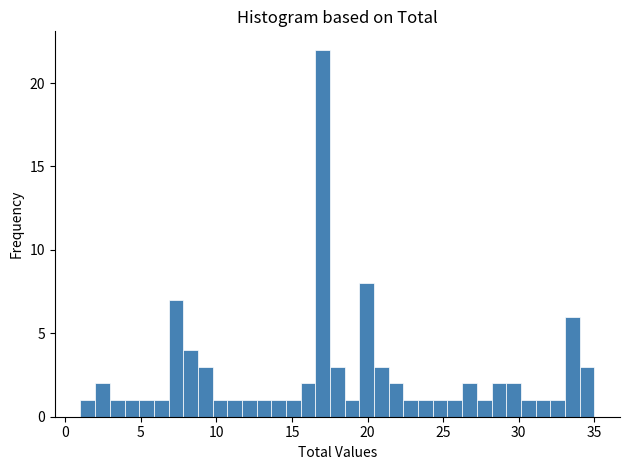

Around what value on the x-axis is the tallest bar? Give the approximate position of its centre, as read against the axis.

17.0